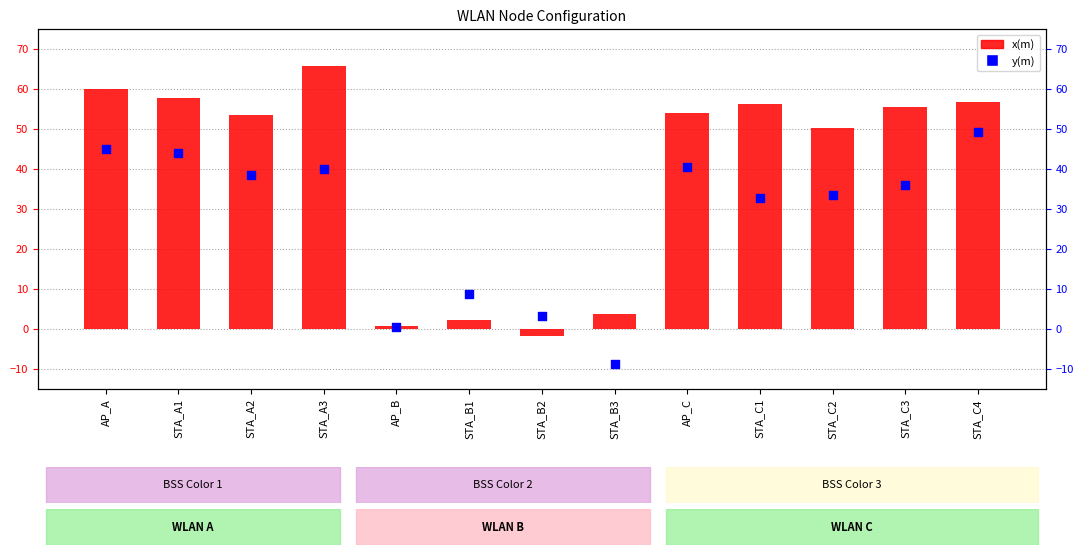

What are all the series names shown in the legend?

x(m), y(m)